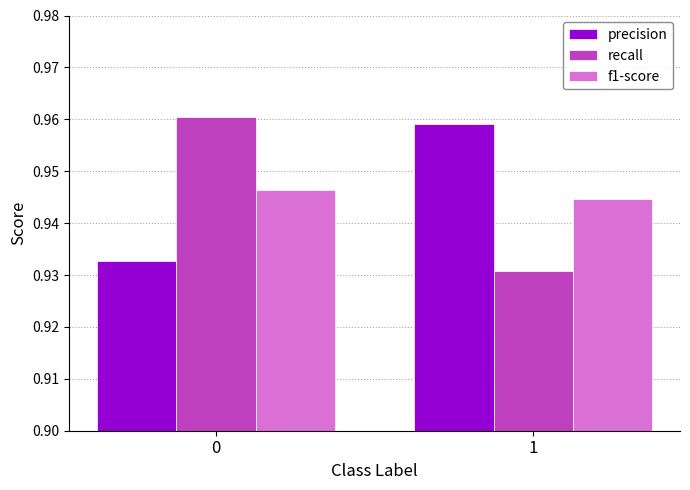

Is the value of f1-score at 0 greater than the value of recall at 1?

Yes